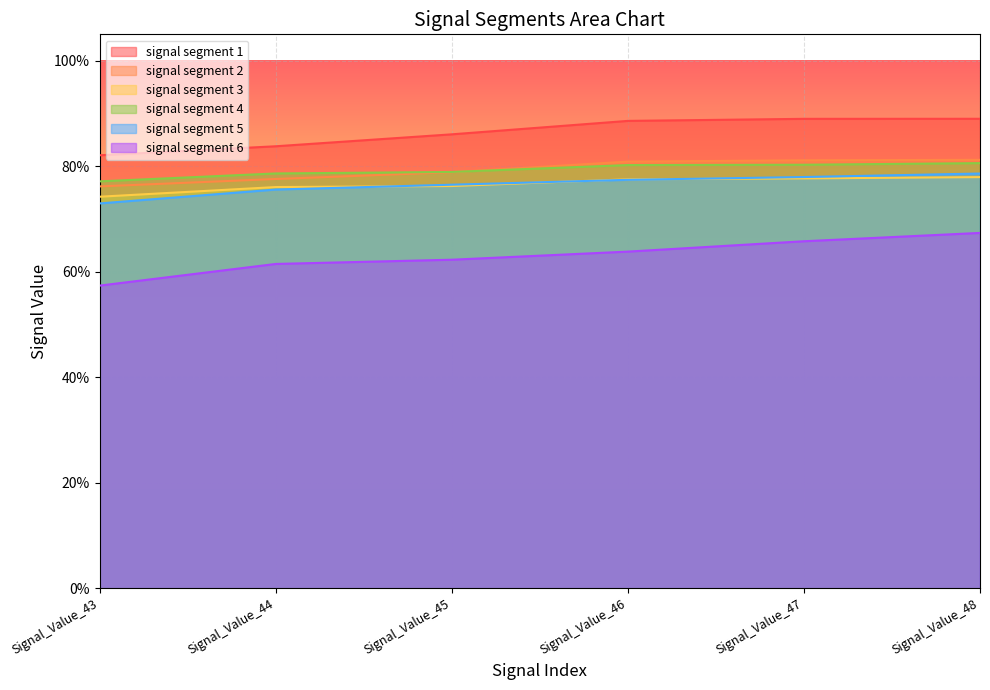

The signal segment 3 series shows 0.8 at Signal_Value_46. True or false?

True